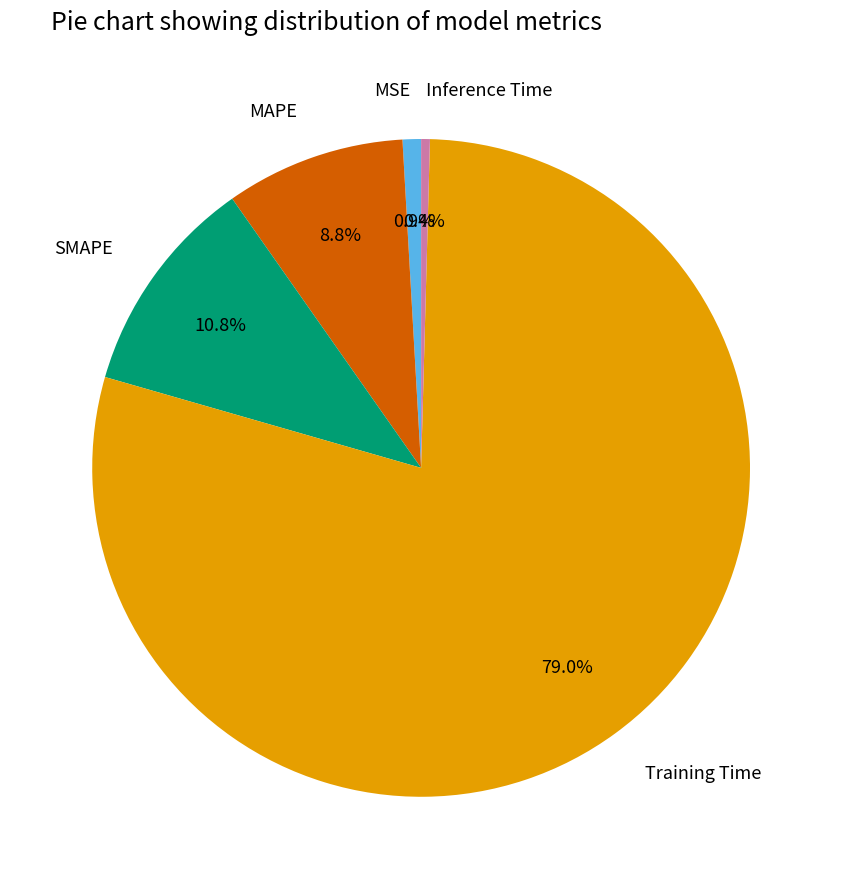

What percentage is the MAPE slice, to the nearest percent?

9%